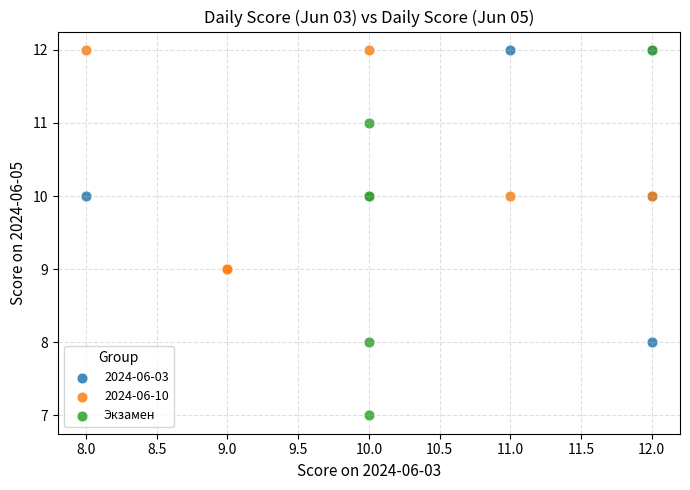

Which series contains the lowest Y value?

Экзамен